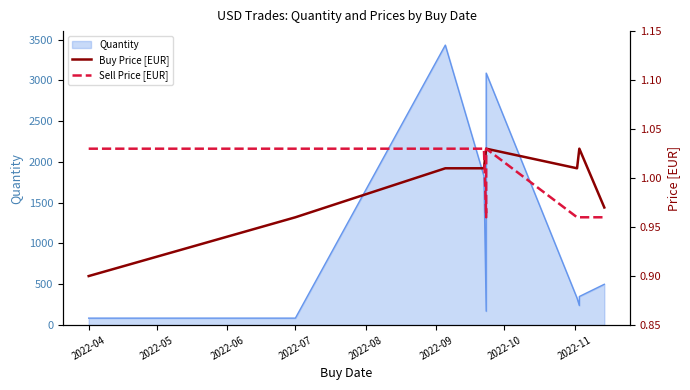

True or false: Sell Price [EUR] has a value of 0.7 at 2022-04.

False